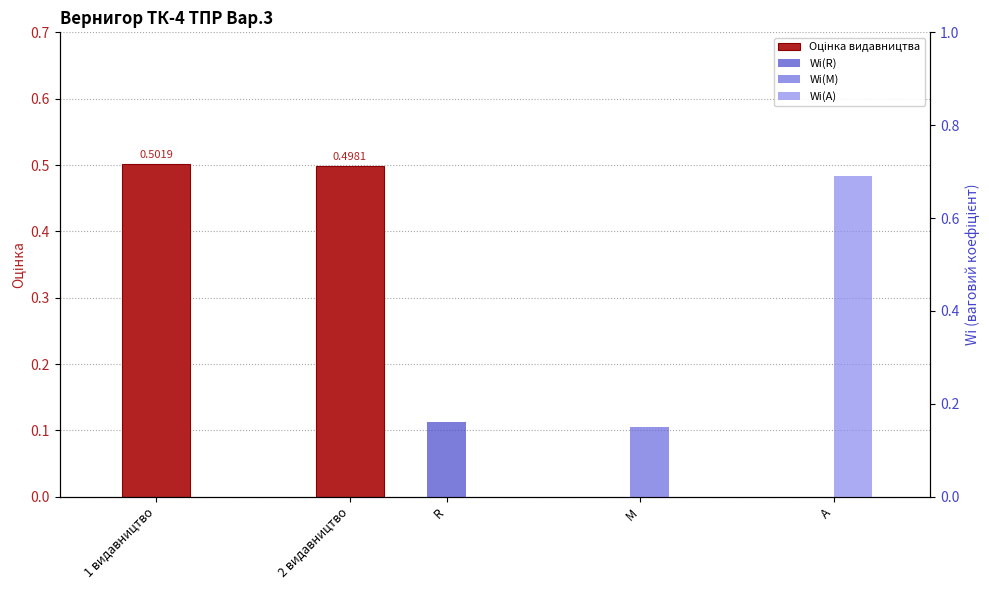

The chart shows a value of 0.7 at 1 видавництво. True or false?

False